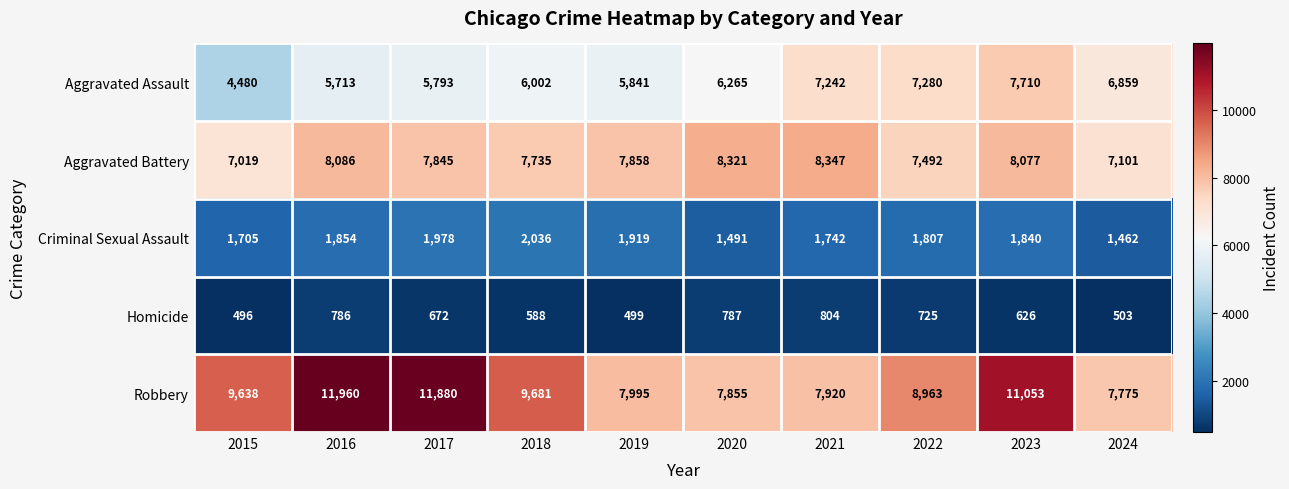

What is the minimum value shown in the chart?

496